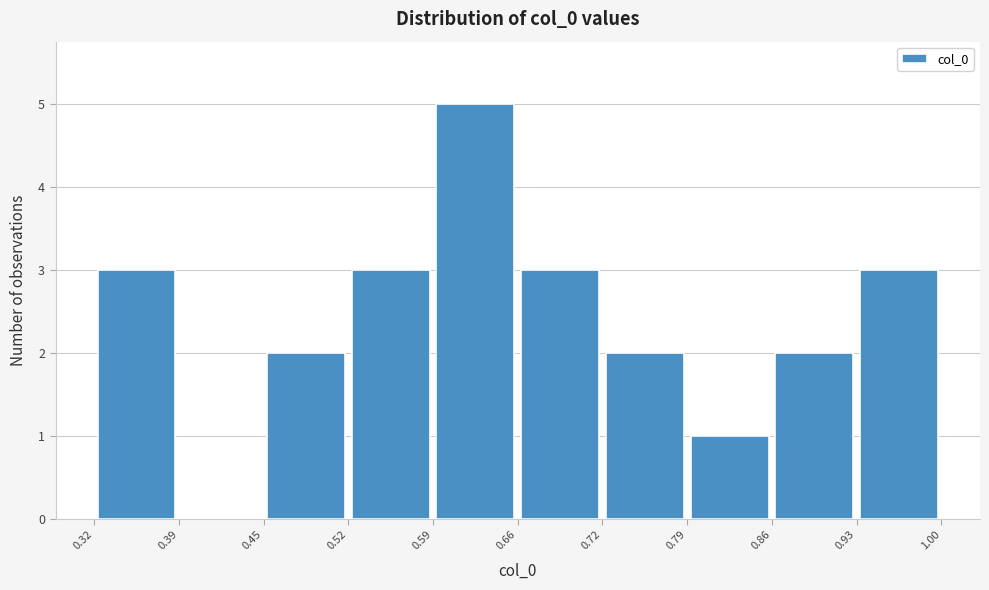

How tall is the bar that spans 0.72 to 0.79 on the x-axis? The values are not printed on the chart, so give them approximately, as read against the axis.

2